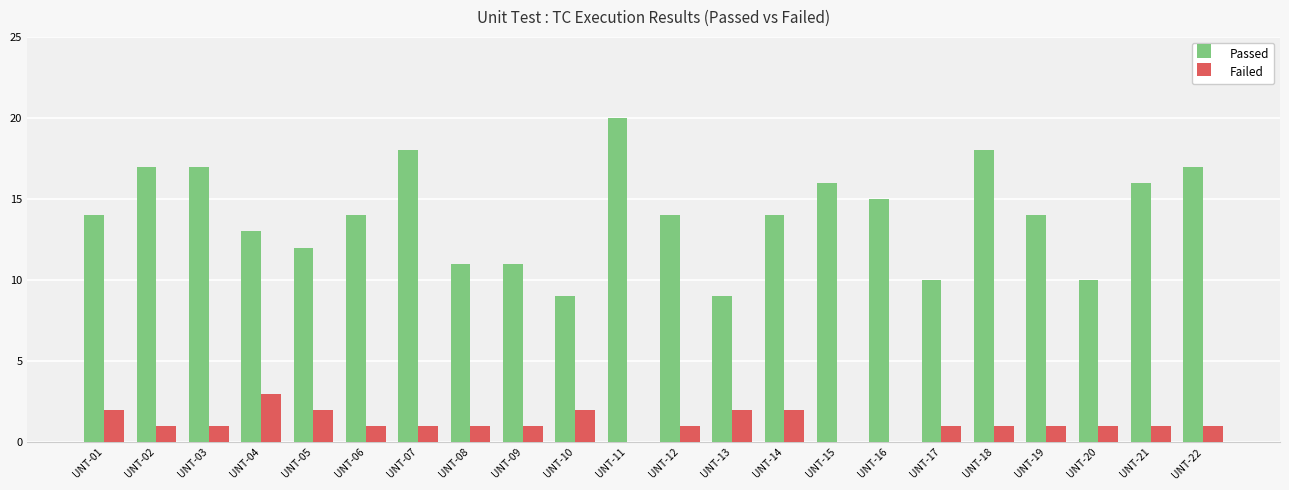

What is the sum of the Failed values at UNT-06 and UNT-14?

3